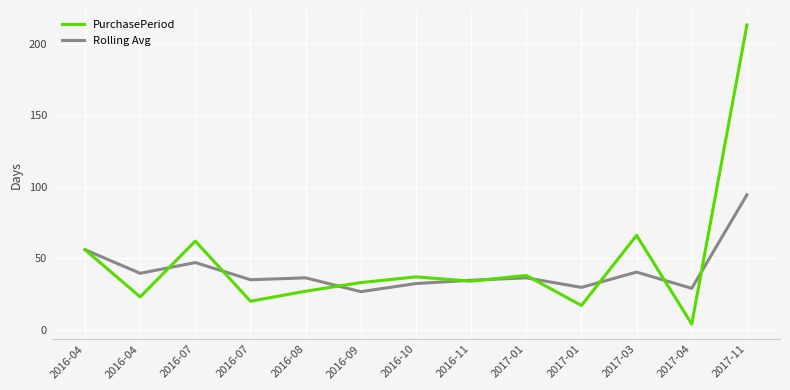

Rank the series by their maximum value, from lowest to highest.

Rolling Avg, PurchasePeriod